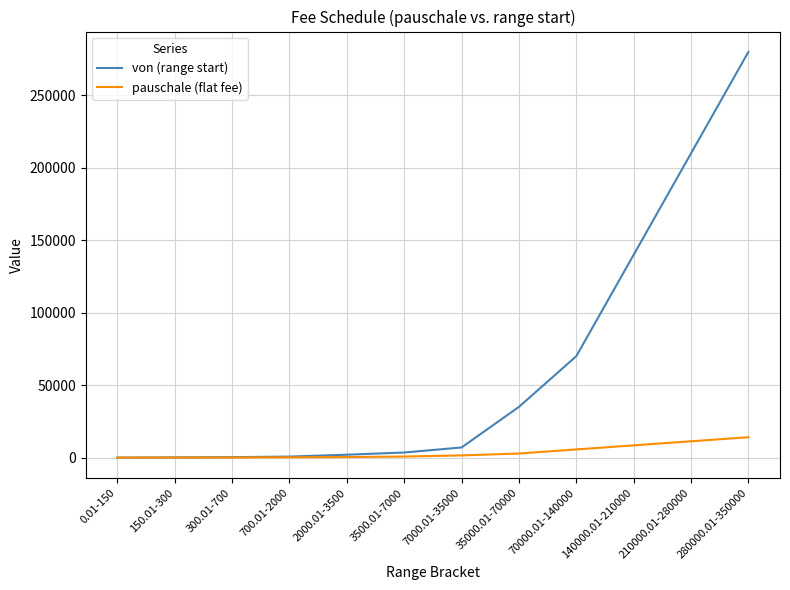

True or false: pauschale (flat fee) has a value of 11265.0 at 210000.01-280000.

True